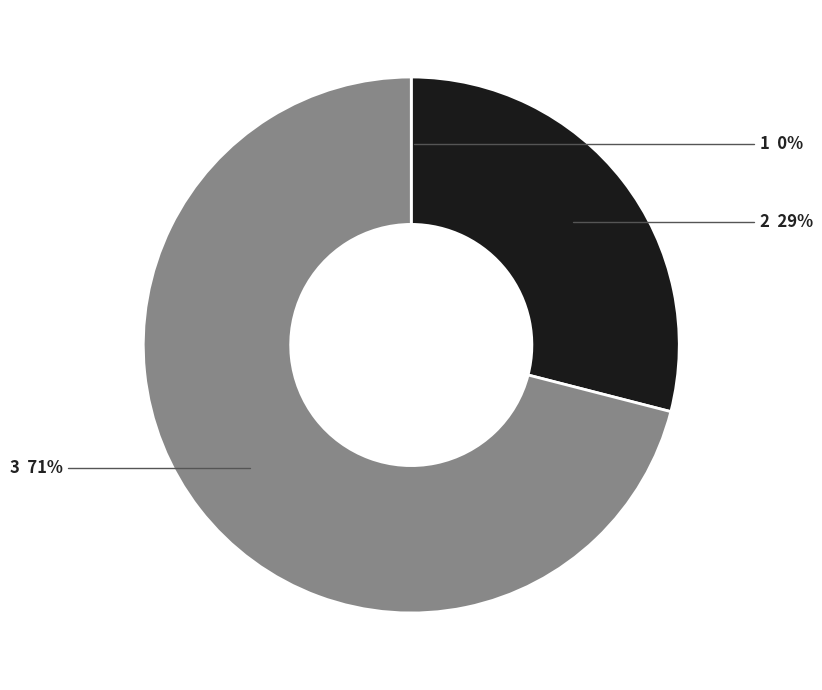

To the nearest percent, what is the average slice percentage?

33%